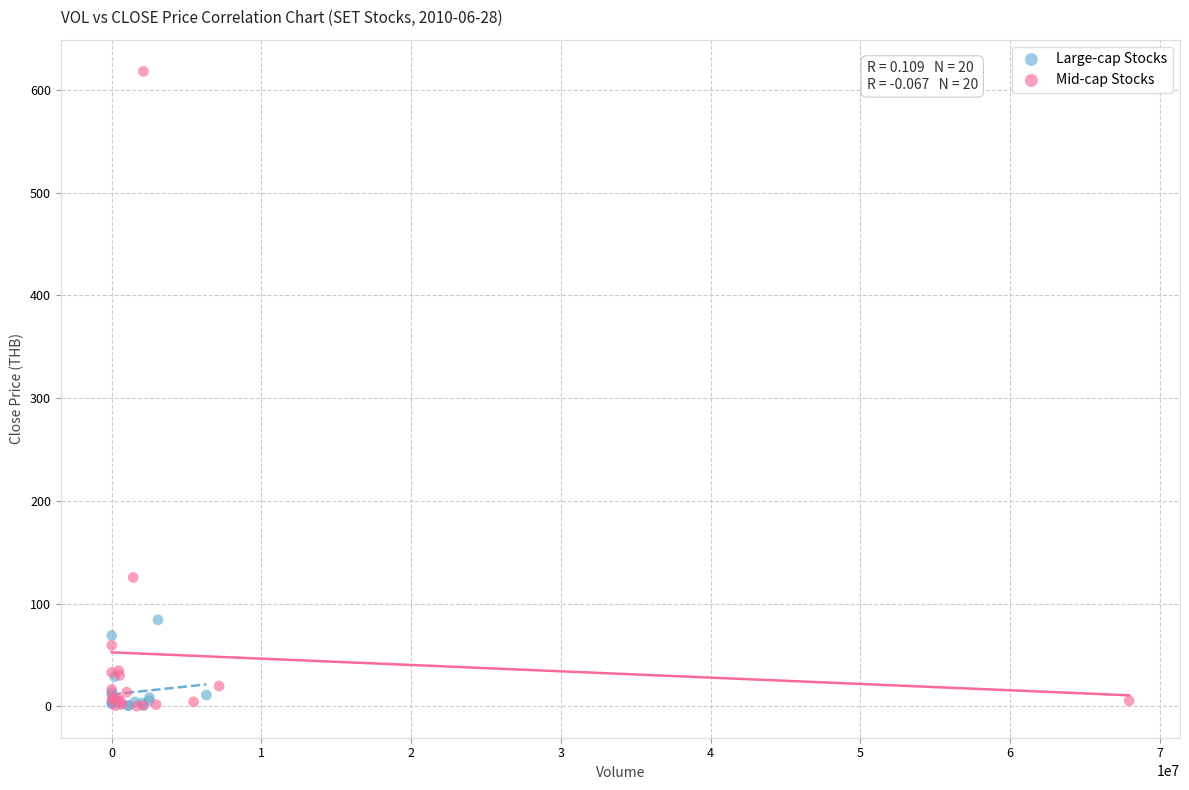

What are all the series names shown in the legend?

Large-cap Stocks, Mid-cap Stocks